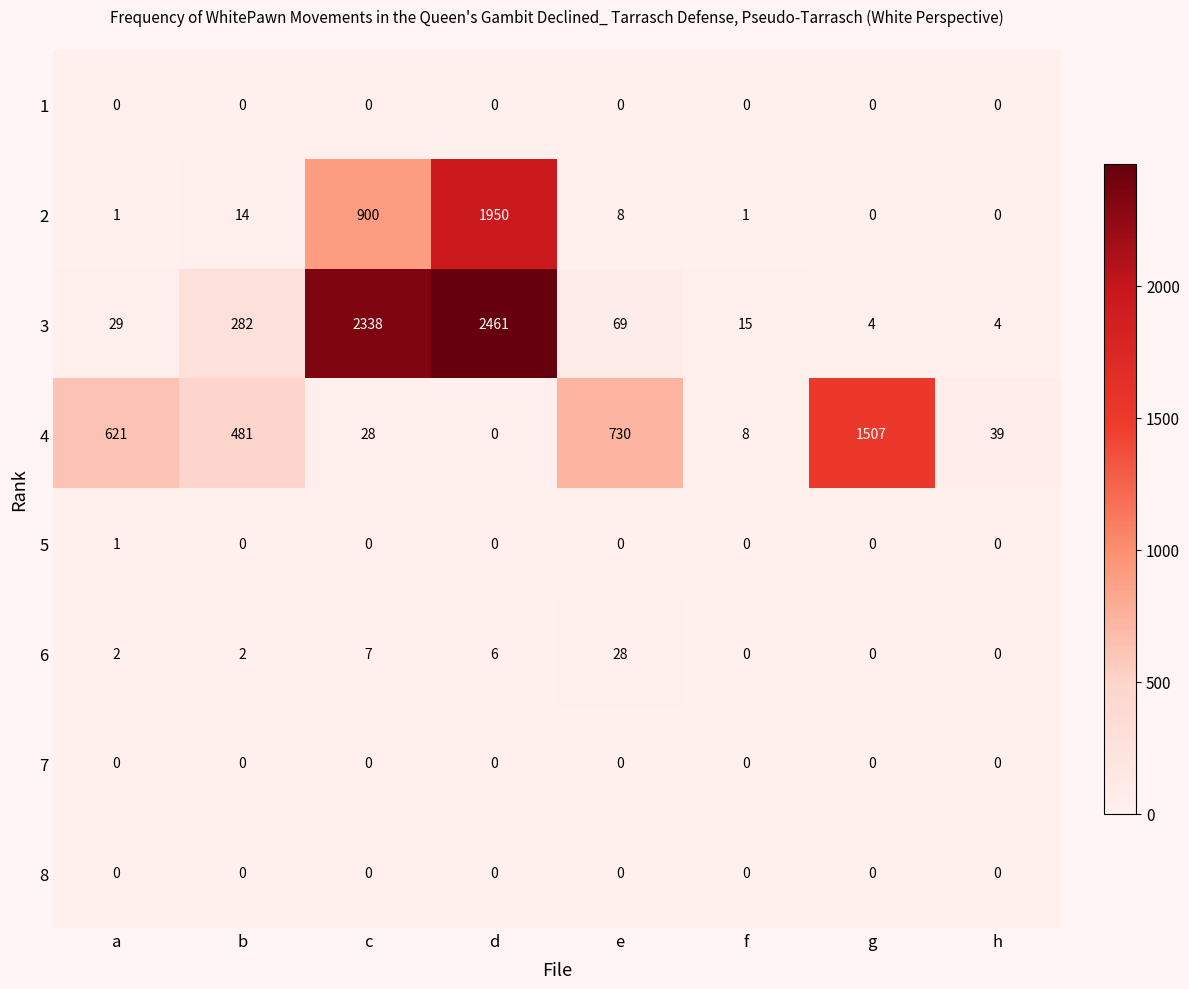

True or false: 8 has a value of 0 at a.

True